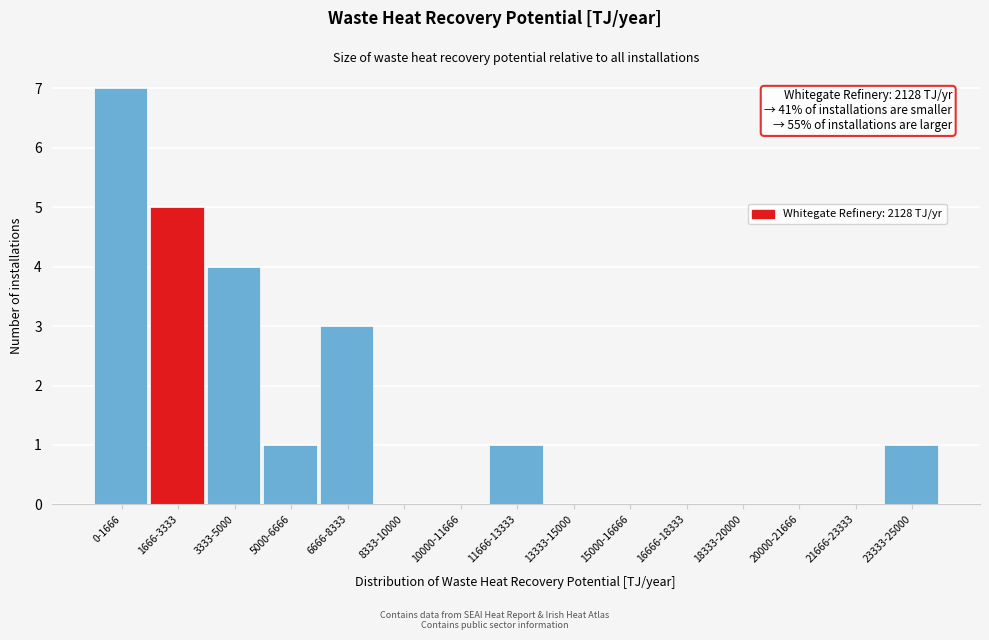

Reading left to right, transcribe all the data shown in this chart.

0-1666=7	1666-3333=5	3333-5000=4	5000-6666=1	6666-8333=3	8333-10000=0	10000-11666=0	11666-13333=1	13333-15000=0	15000-16666=0	16666-18333=0	18333-20000=0	20000-21666=0	21666-23333=0	23333-25000=1